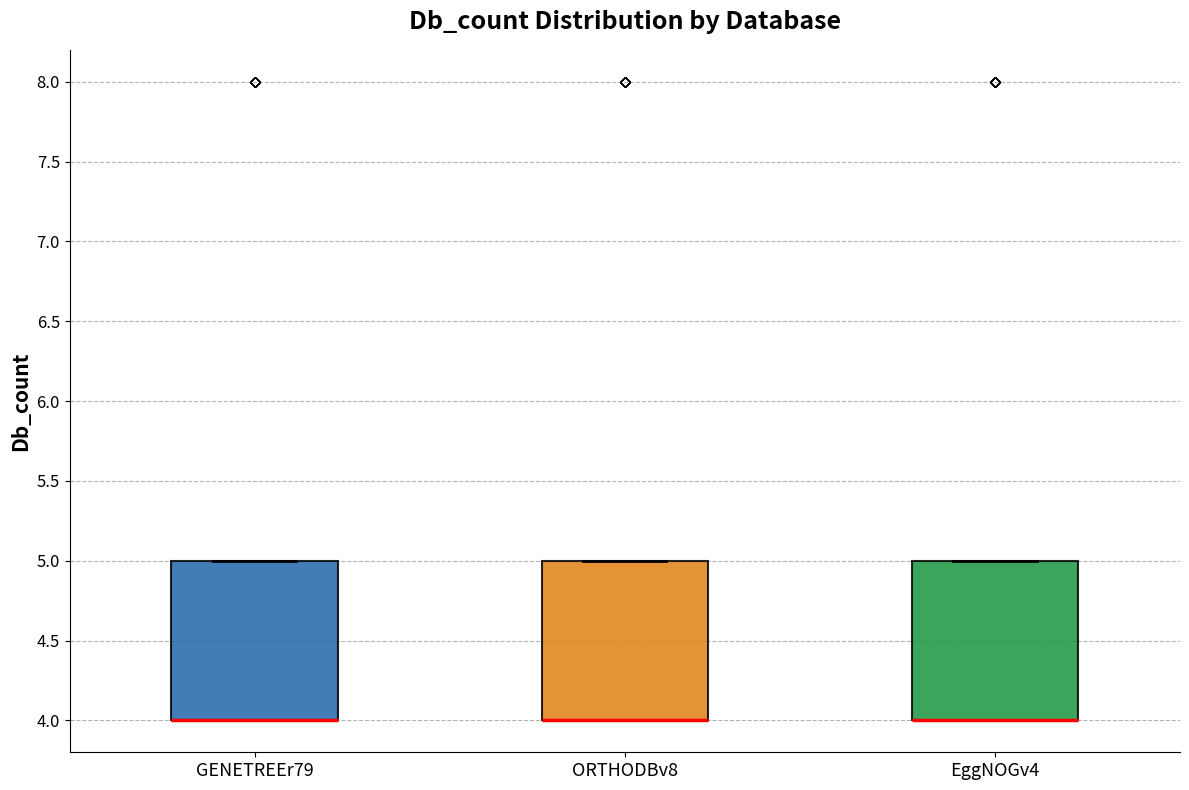

Reading left to right, transcribe this box plot: for each box, give where its median line is, the range the box spans, and where its two whiskers end, as read against the y-axis. The values are not printed on the chart, so give them approximately, as read against the axis.

GENETREEr79: median 4 (drawn on the box's lower edge), box 4 to 5, whiskers 4 to 5
ORTHODBv8: median 4 (drawn on the box's lower edge), box 4 to 5, whiskers 4 to 5
EggNOGv4: median 4 (drawn on the box's lower edge), box 4 to 5, whiskers 4 to 5